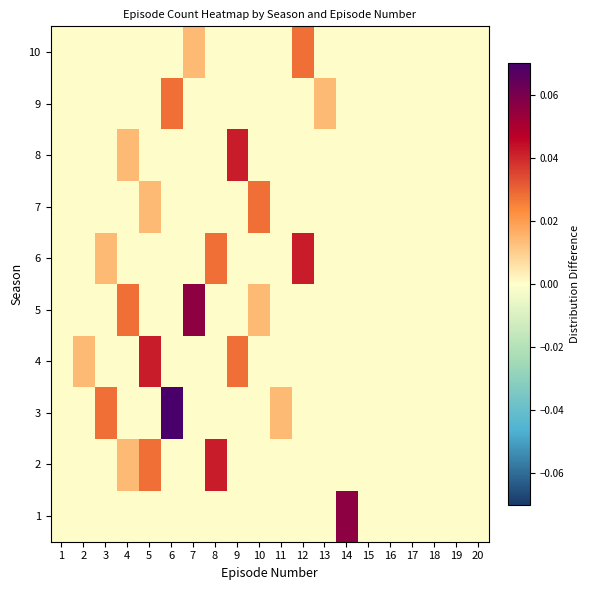

Which label corresponds to the largest value in the chart?

6